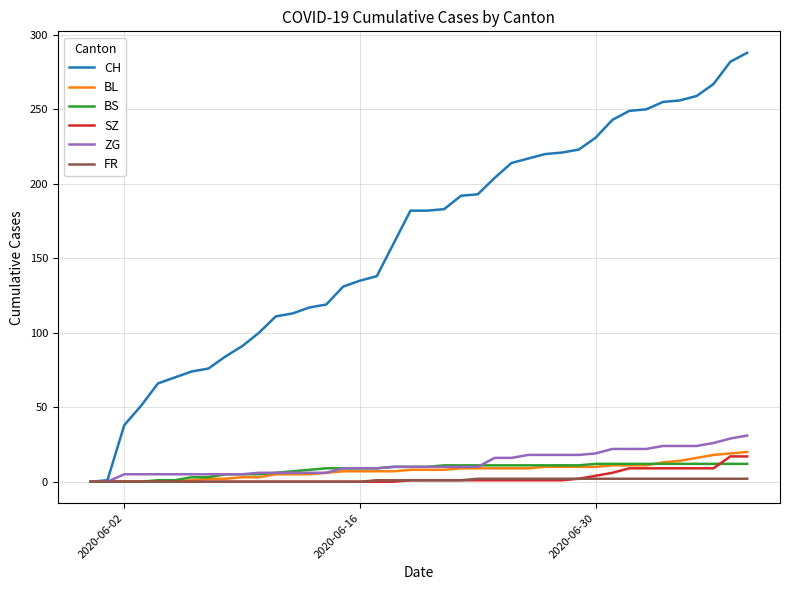

What is the maximum value shown in the chart?

288